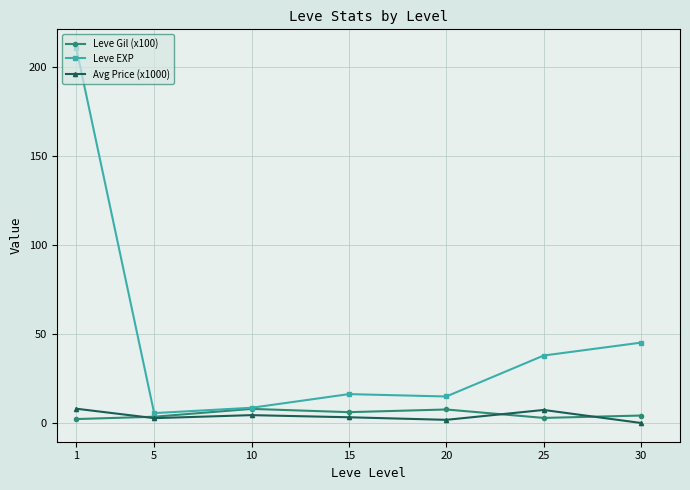

Is the value of Avg Price (x1000) at 10 greater than the value of Leve EXP at 30?

No